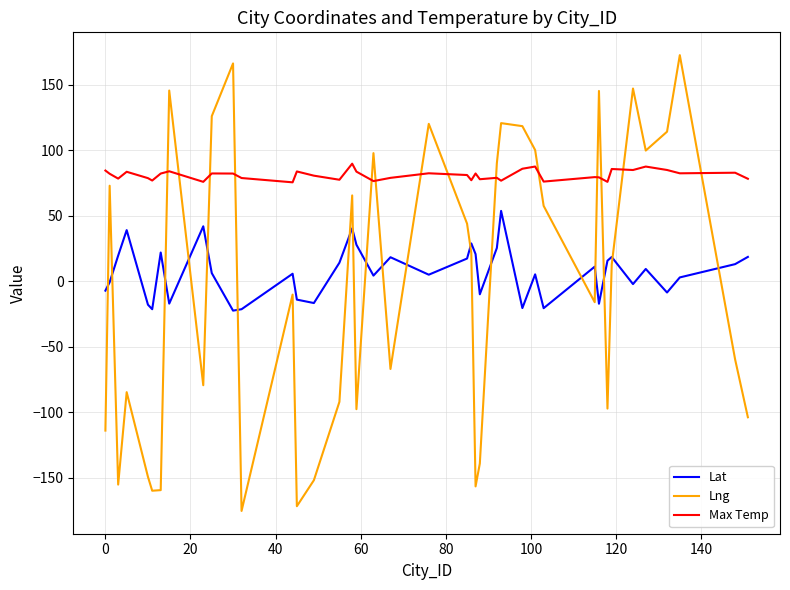

True or false: Max Temp has more than 2 interior local peaks.

True